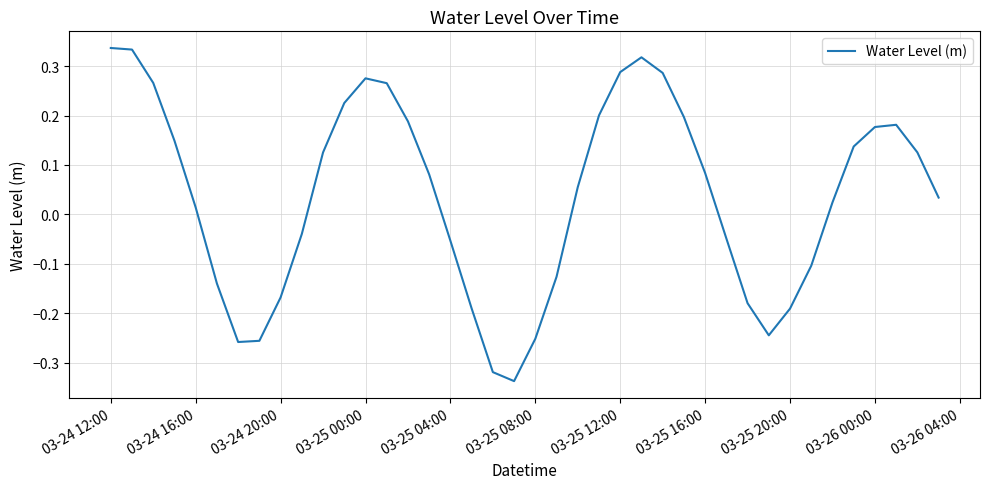

True or false: the data has more than 1 interior local peaks.

True